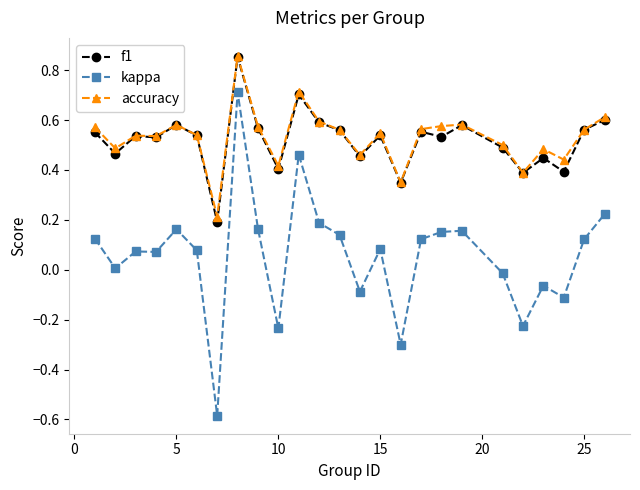

True or false: kappa and f1 cross at least once.

False